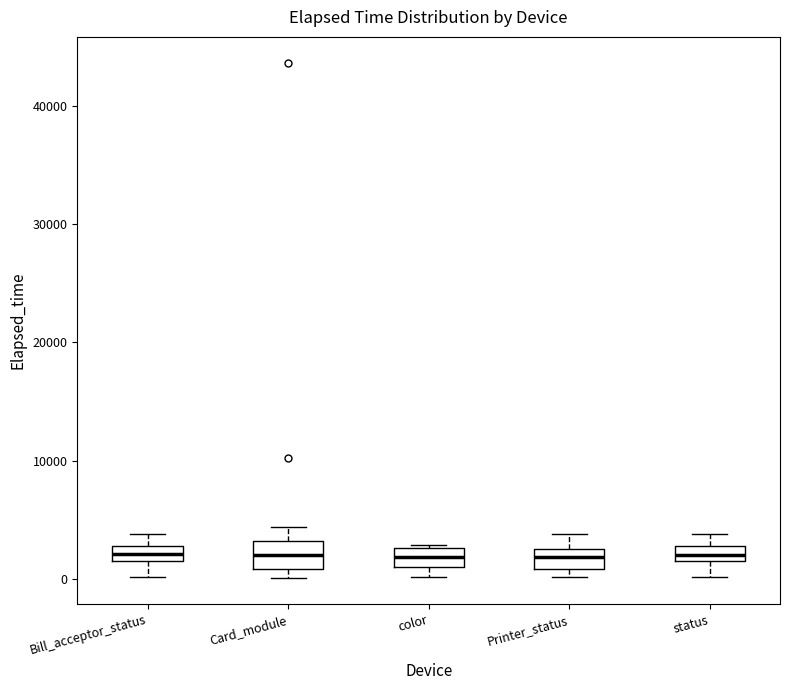

Where does the lower whisker of the box for status end on the y-axis? The values are not printed on the chart, so give them approximately, as read against the axis.

0